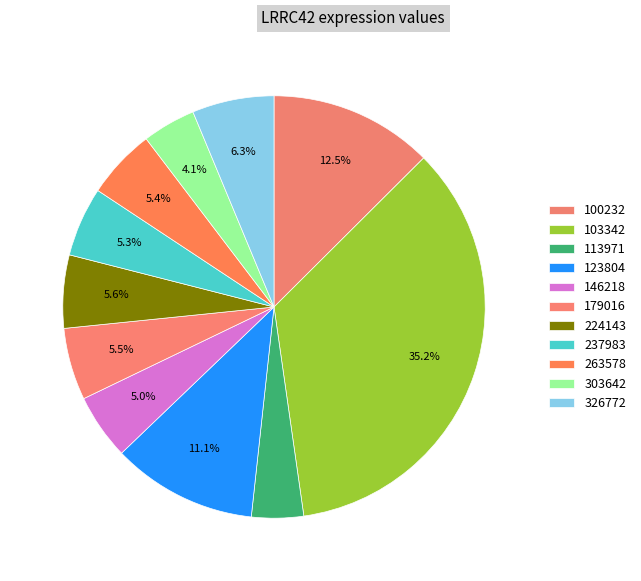

How many slices are in this pie chart?

11